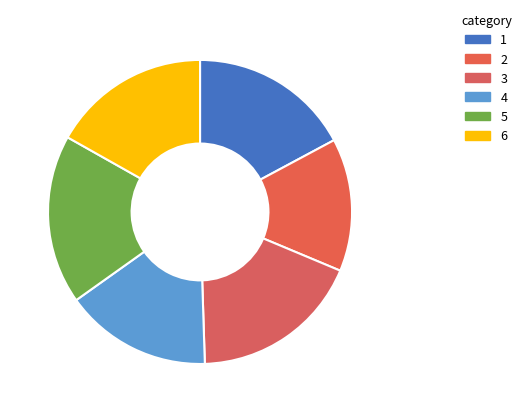

What is the smallest slice in the pie chart?

2